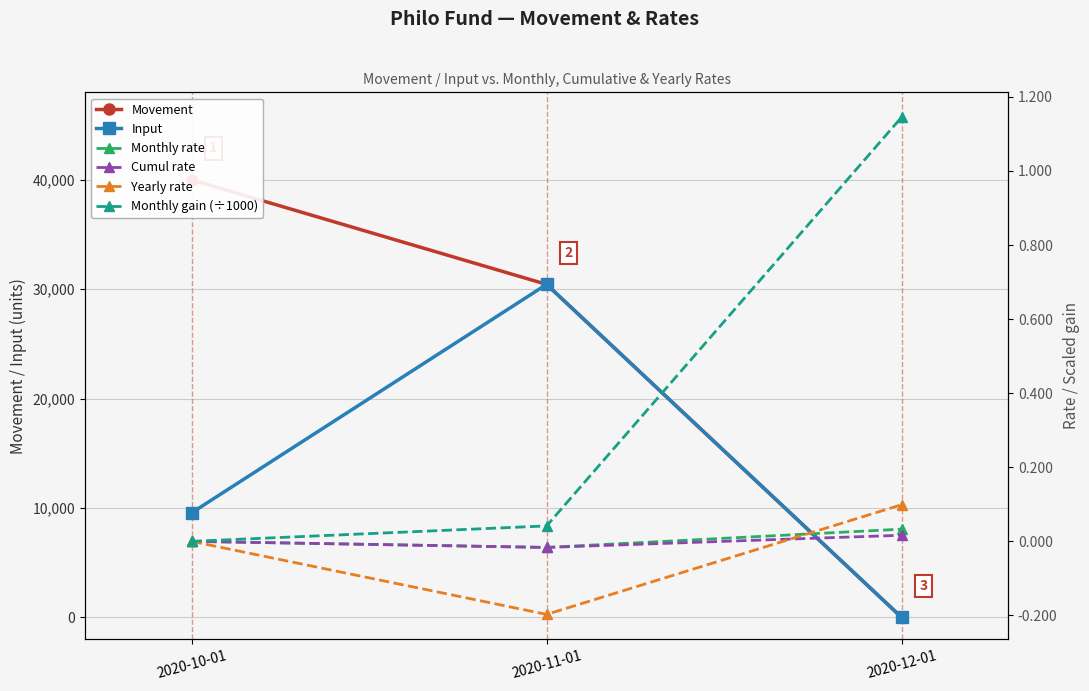

At which label is Input closest to 15221?

2020-10-01